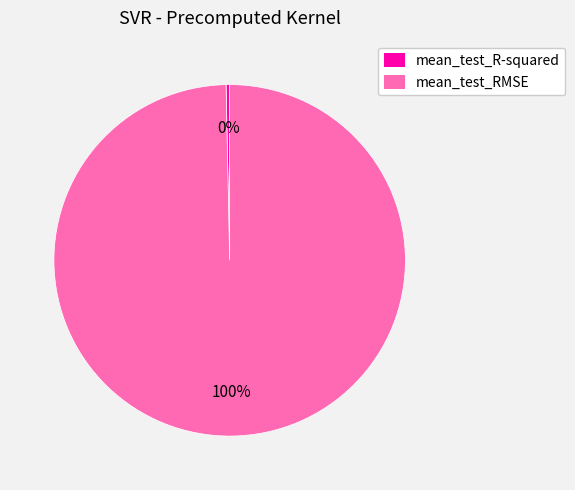

Is the sum of mean_test_R-squared and mean_test_RMSE greater than half?

Yes